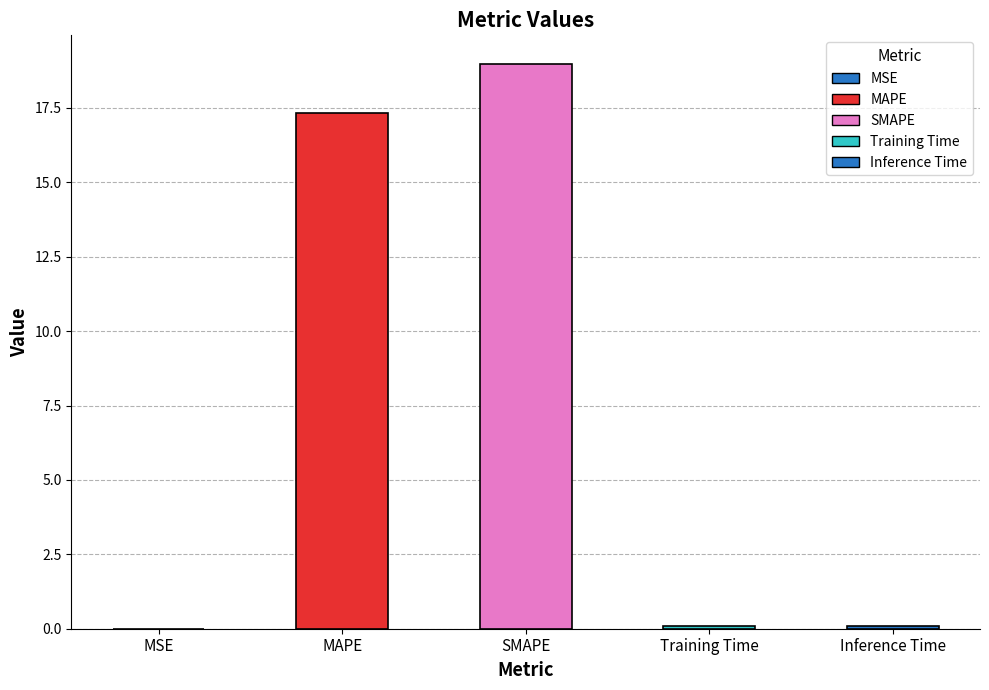

What is the difference between the maximum and second lowest values?

18.9